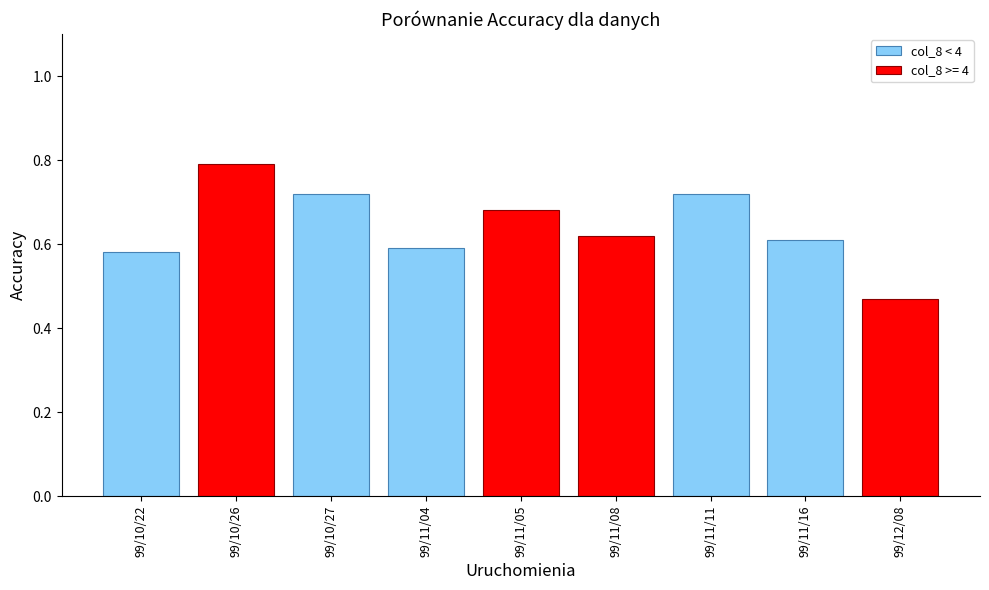

Count the col_8 < 4 values in the range 0 to 1.

5